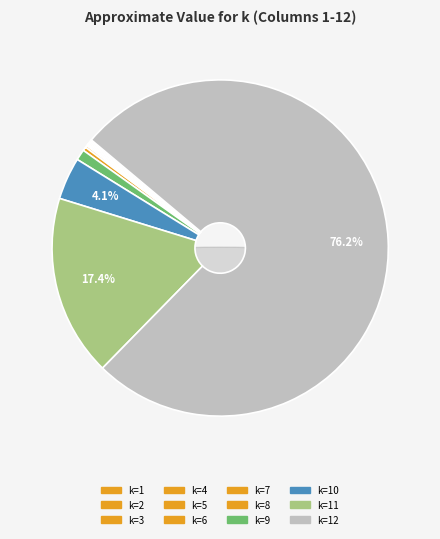

Which slice is the smallest?

1